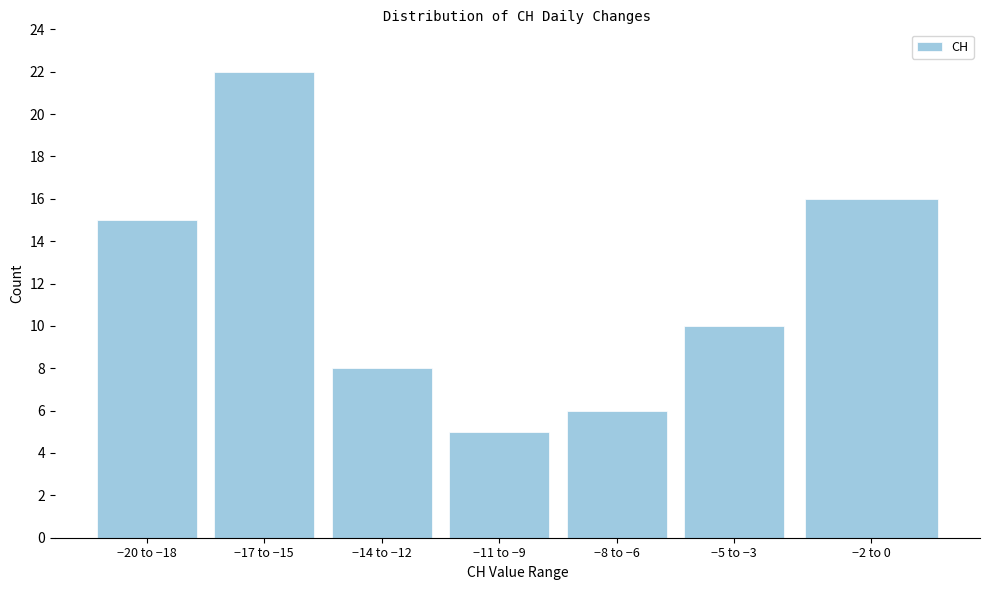

Reading left to right, list all the values displayed in this chart.

−20 to −18=15	−17 to −15=22	−14 to −12=8	−11 to −9=5	−8 to −6=6	−5 to −3=10	−2 to 0=16